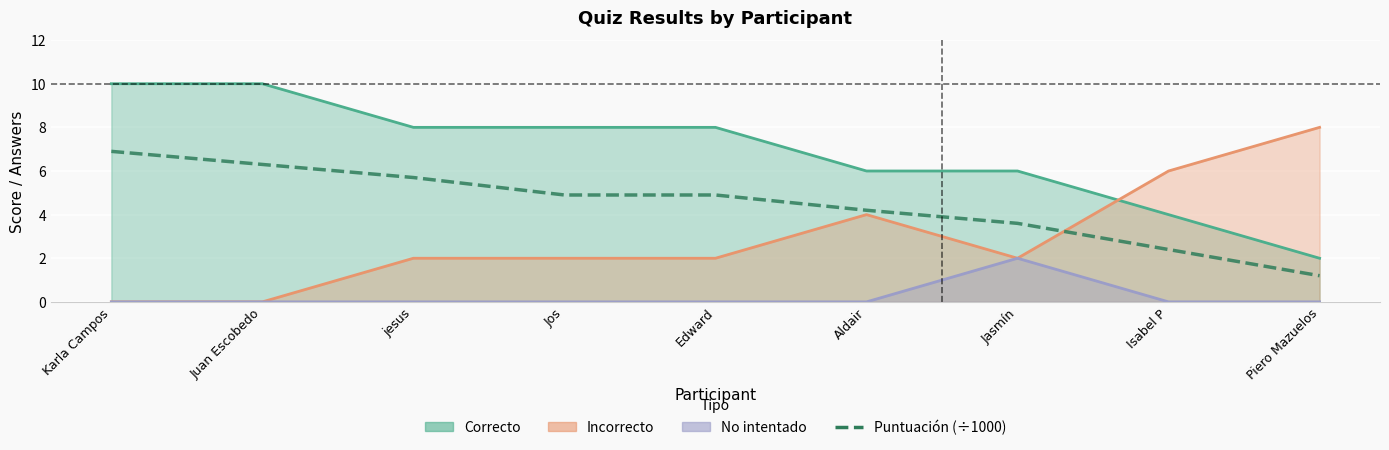

What is the maximum value shown in the chart?

6.9